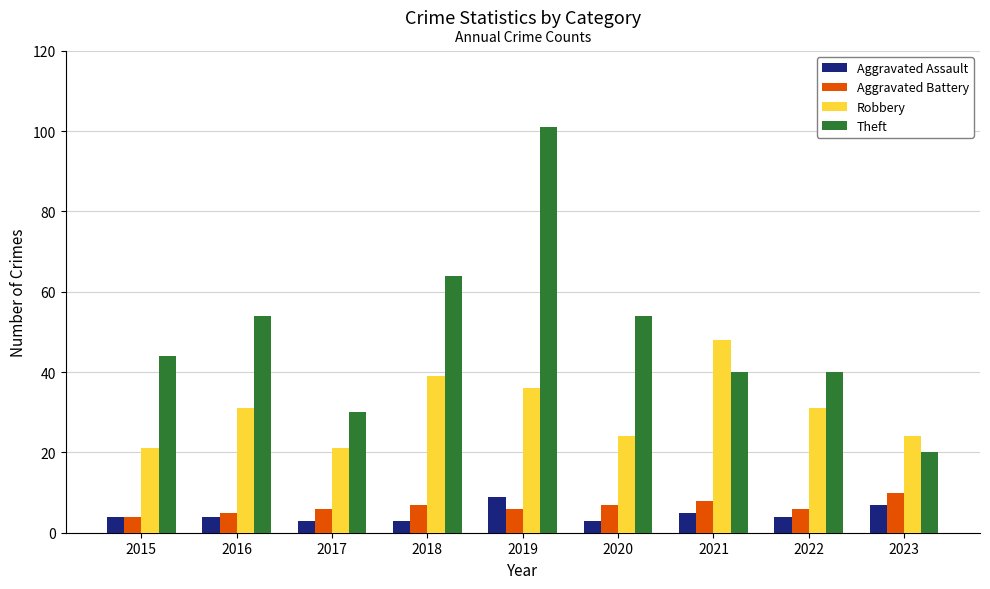

How many bars are there in each group?

4